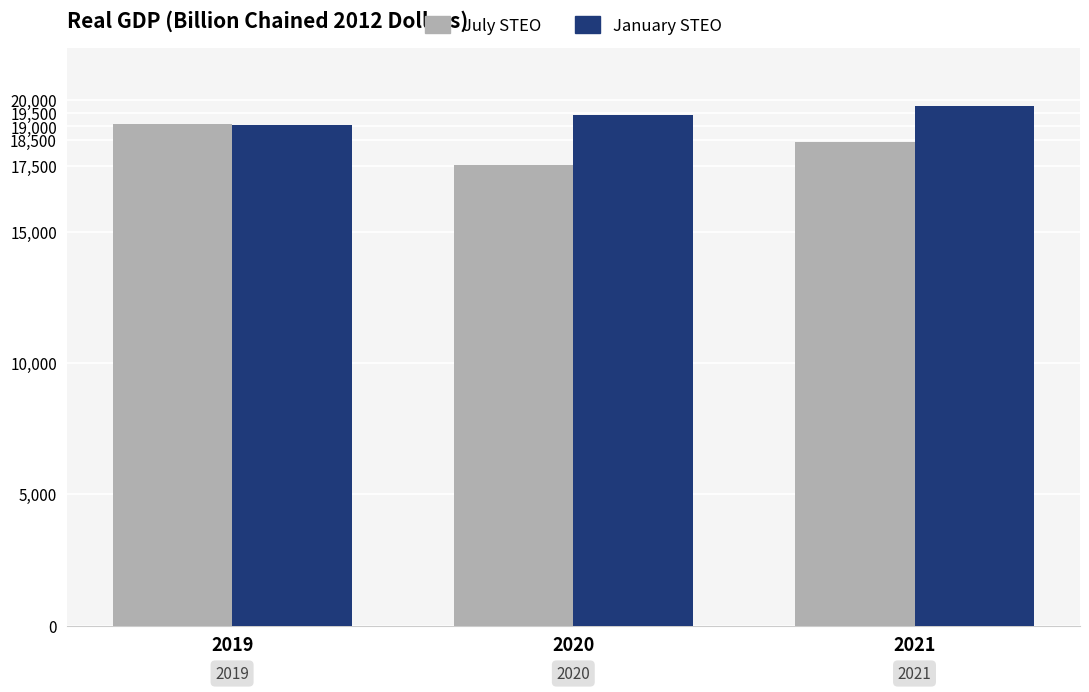

What is the sum of all July STEO values?

55008